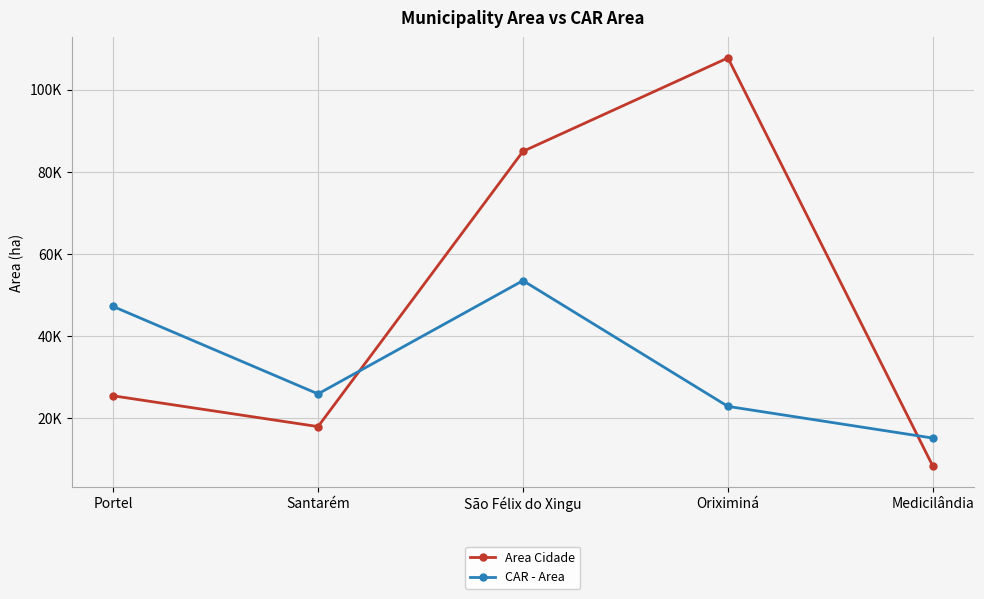

What is the value of the CAR - Area point at the 4th from the left?

22853.3